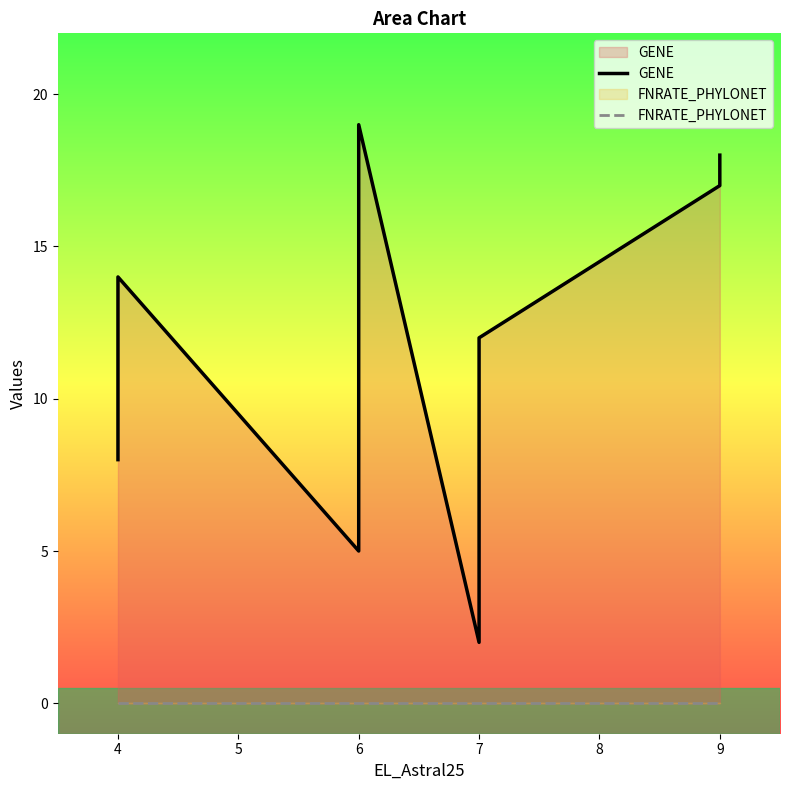

Rank the series by their maximum value, from lowest to highest.

FNRATE_PHYLONET, GENE